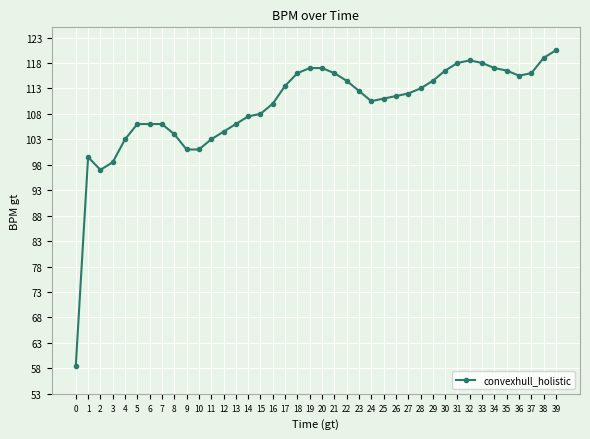

What is the value of the 28th point from the left?

112.0